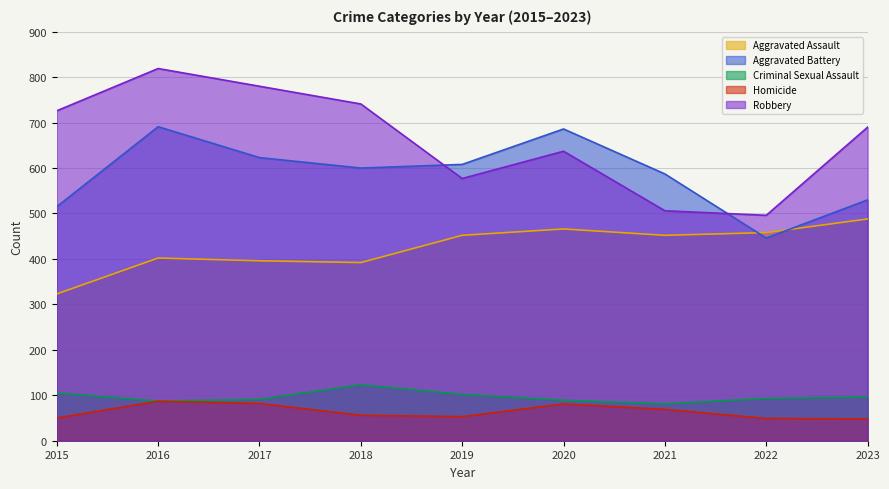

How many values in the Aggravated Battery series are below 600?

4